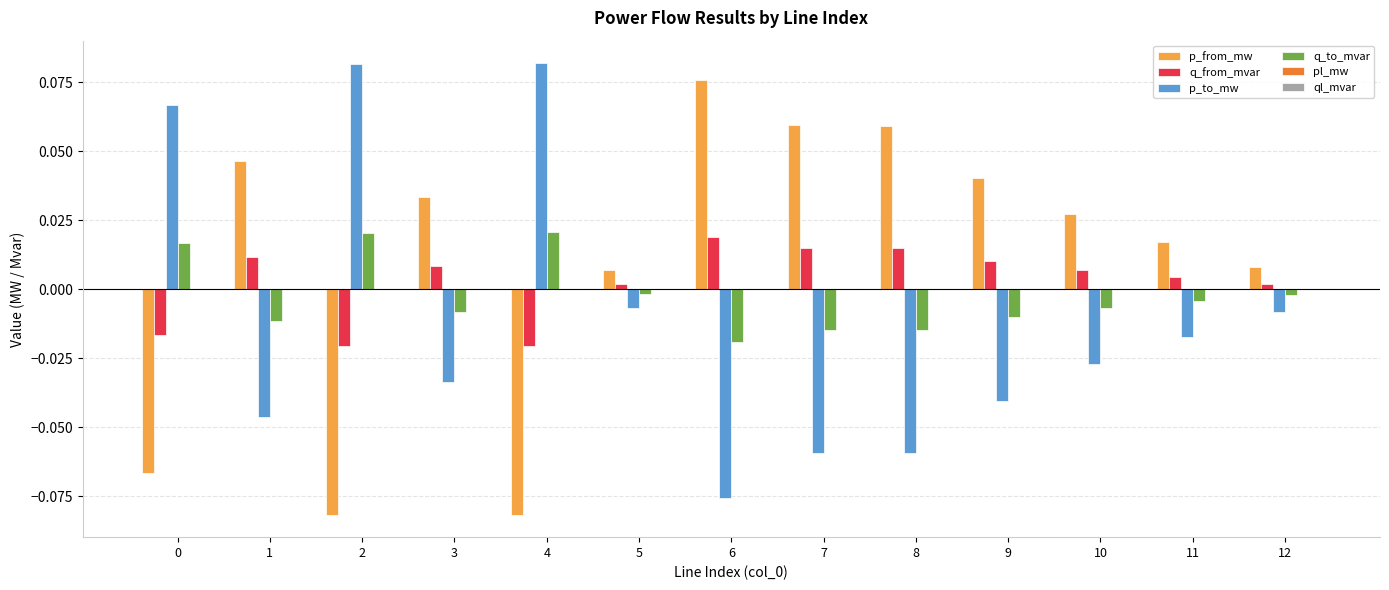

Which category has the highest value in the p_from_mw series?

6